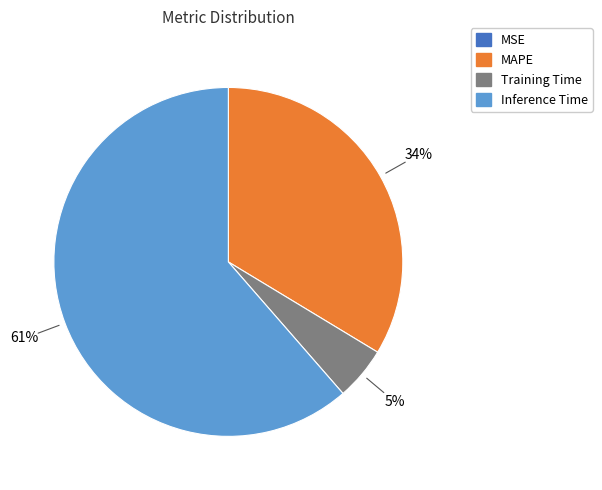

Do Inference Time and MAPE together represent more than half of the pie?

Yes